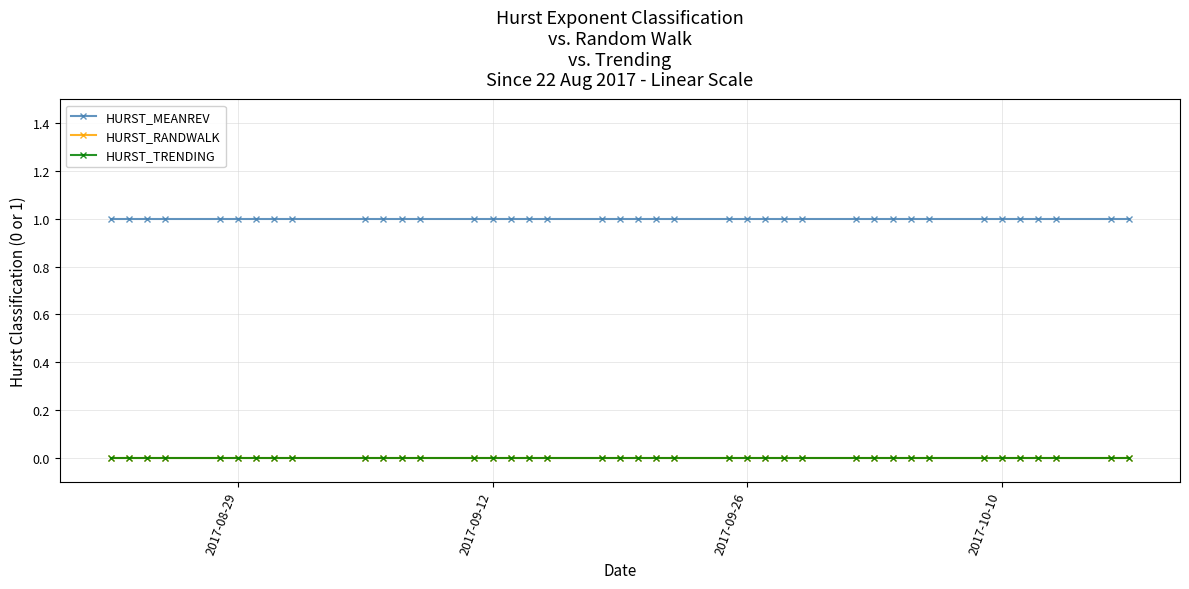

Which series has the largest range (max minus min)?

HURST_MEANREV